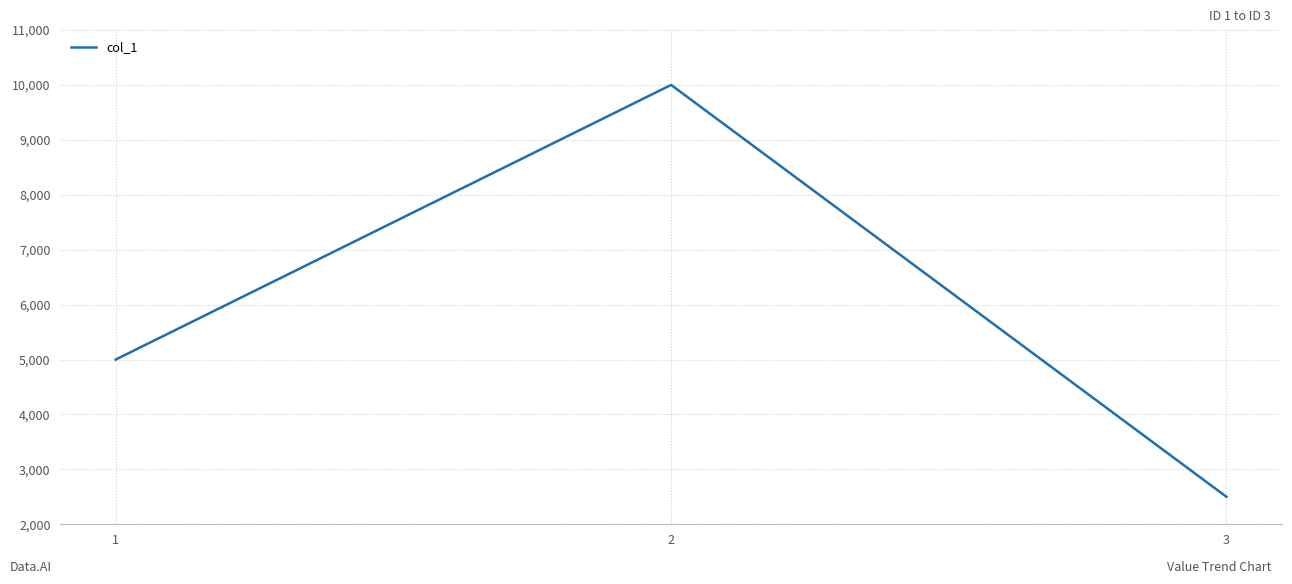

The chart shows a value of 950 at 3. True or false?

False